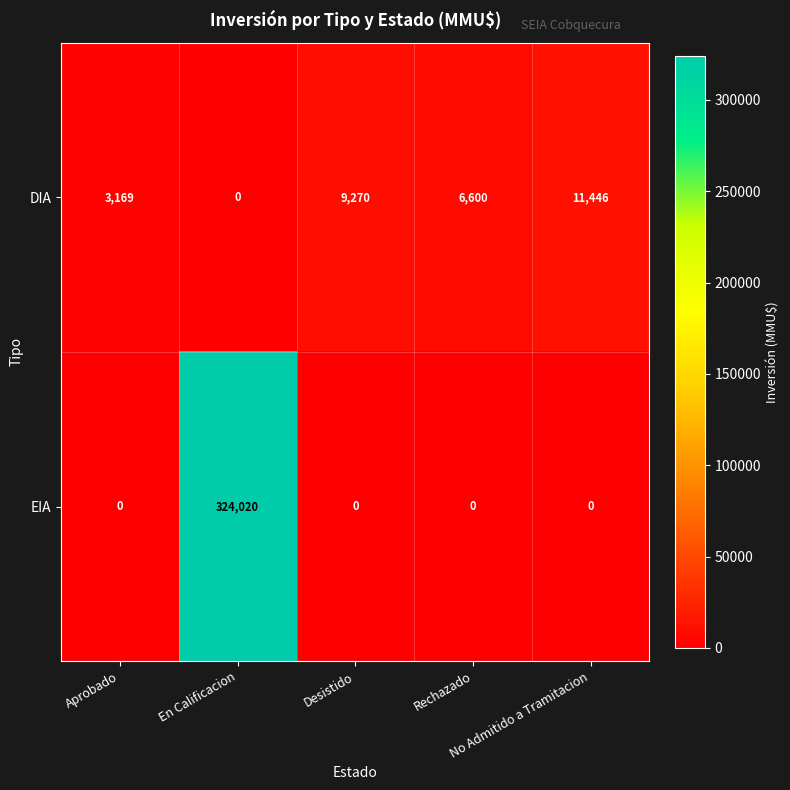

What is the maximum value shown in the chart?

324020